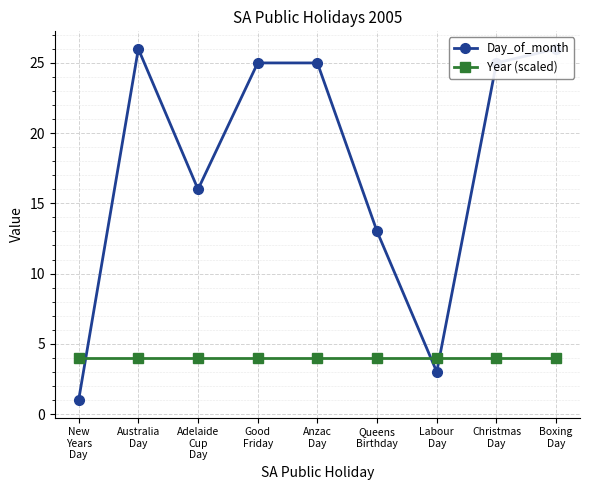

Which series has the largest total across all categories?

Day_of_month